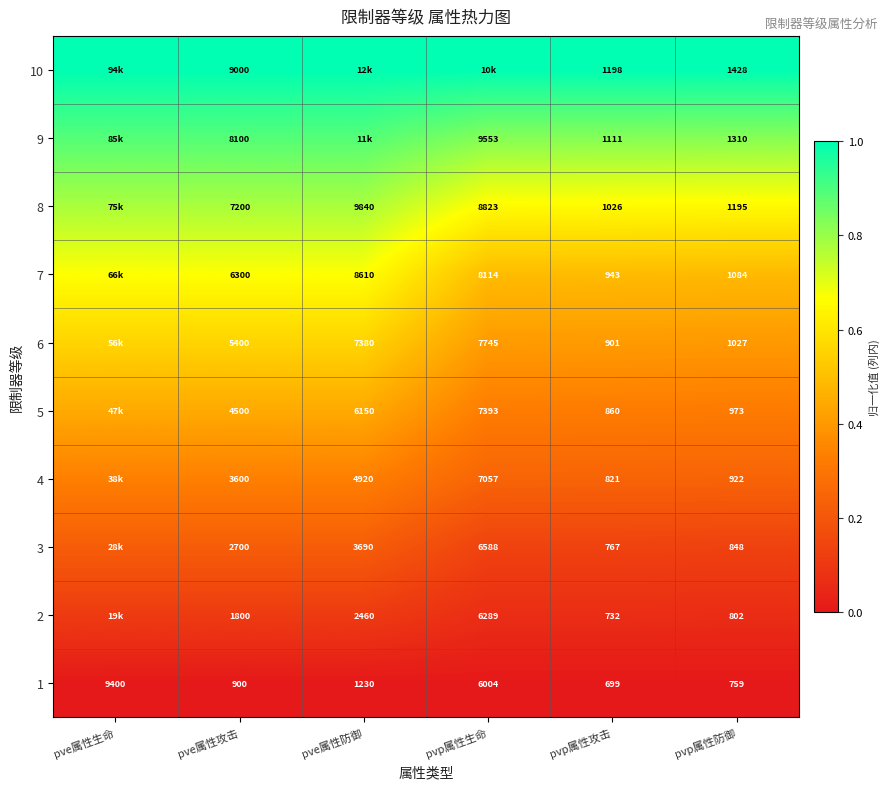

Is the value of 10 at pve属性攻击 greater than the value of 8 at pvp属性攻击?

Yes